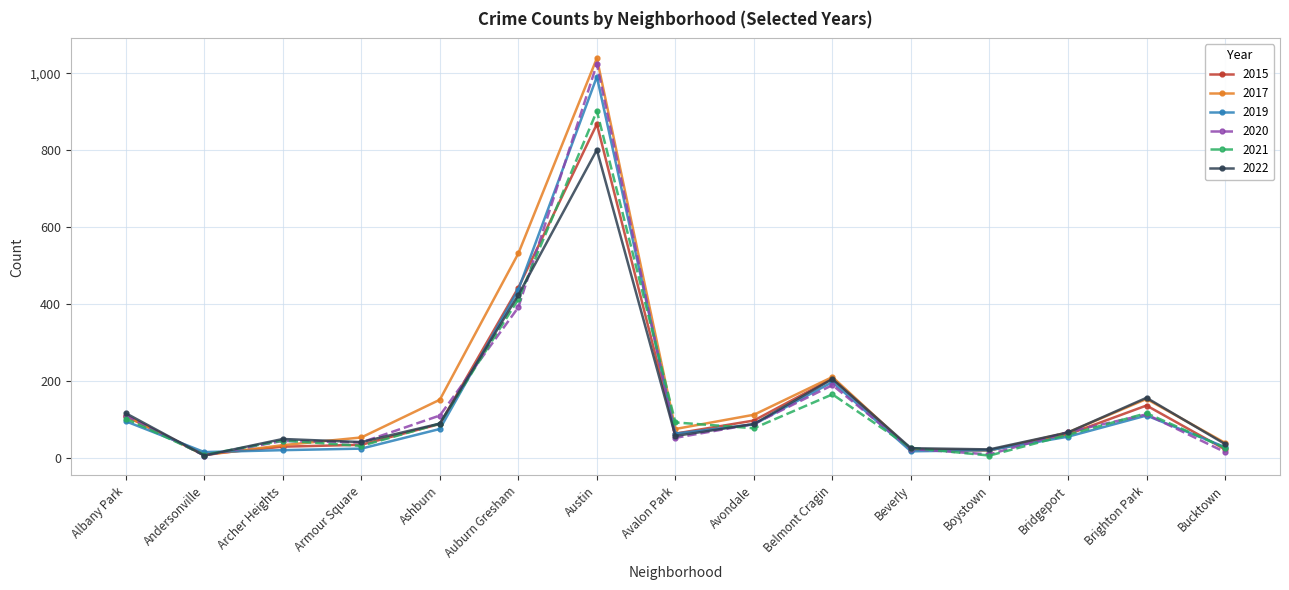

What is the highest value of the 2019 series?

991